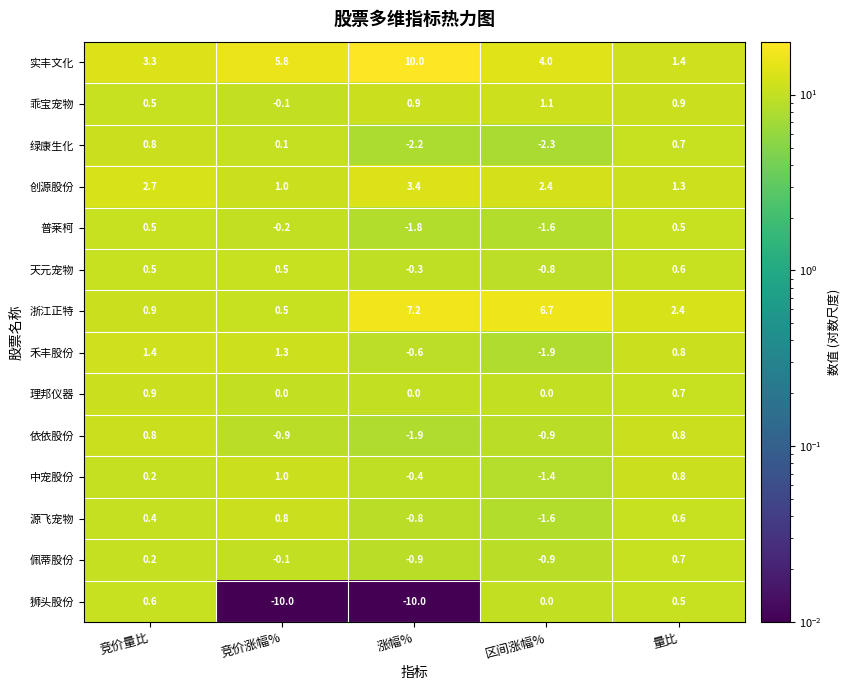

The value of 佩蒂股份 at 量比 is 0.7. True or false?

True